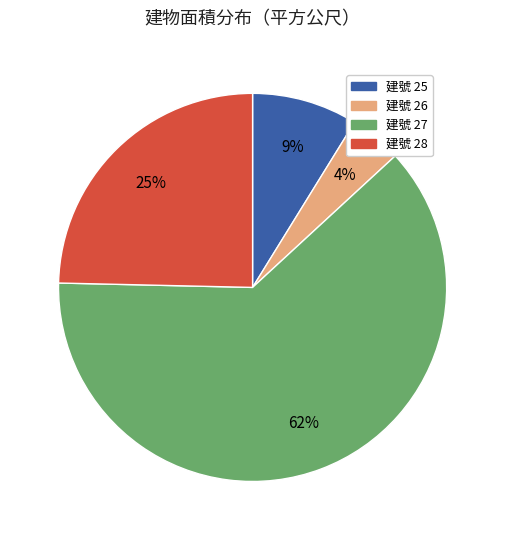

To the nearest percent, what is the average slice percentage?

25%